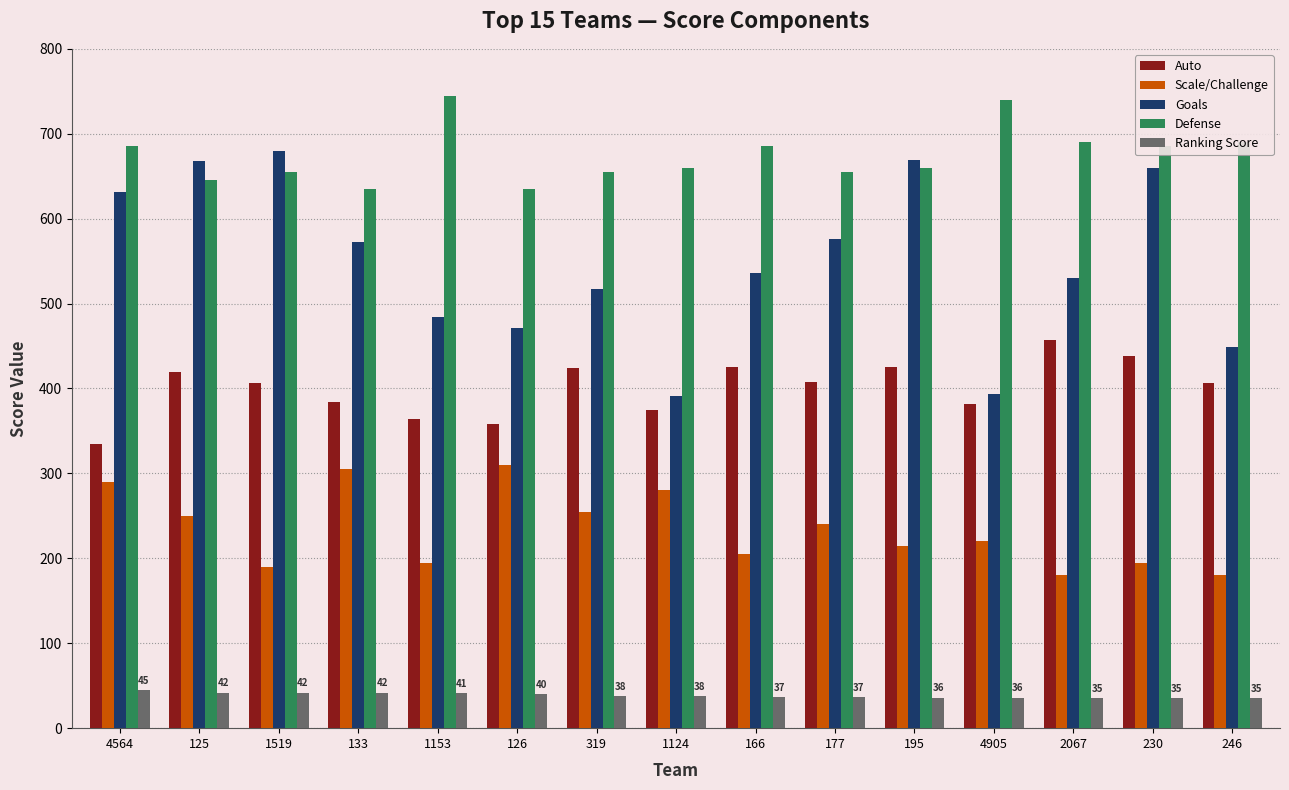

Count the number of data series in this chart.

5